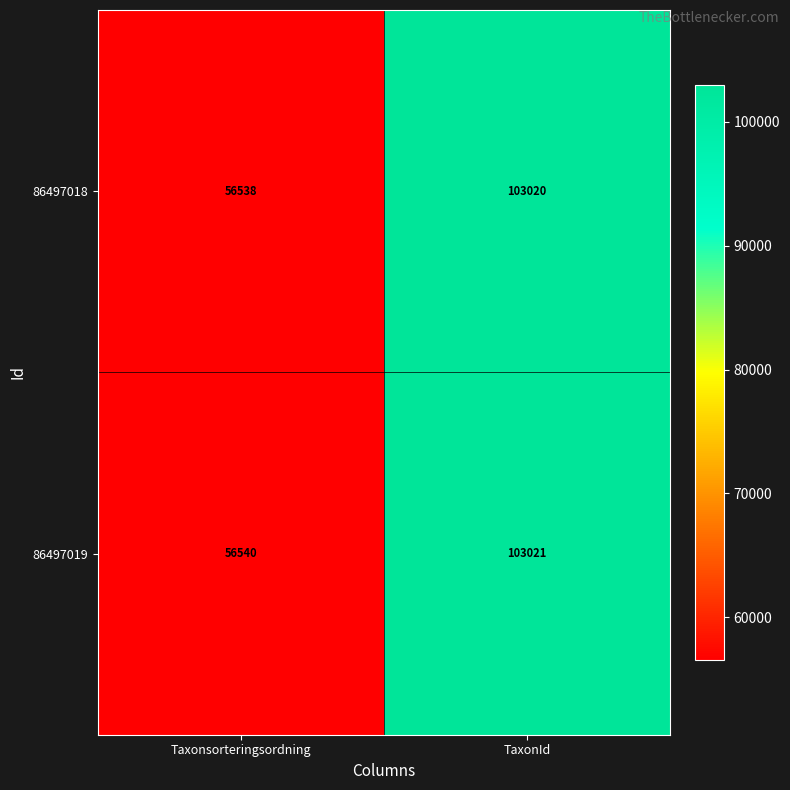

What is the sum of the 86497018 values at Taxonsorteringsordning and TaxonId?

159558